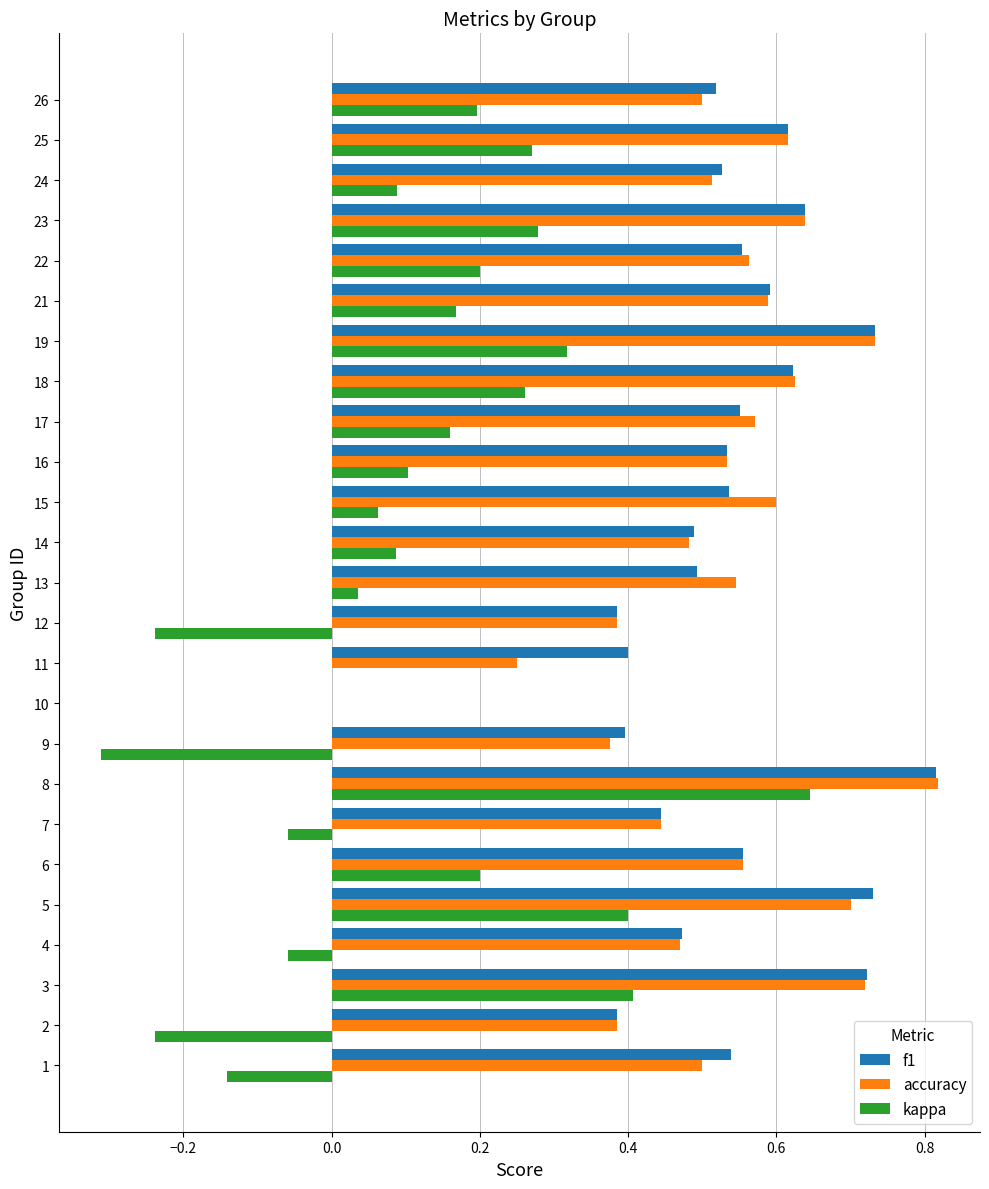

At which category is the sum across all series the highest?

8